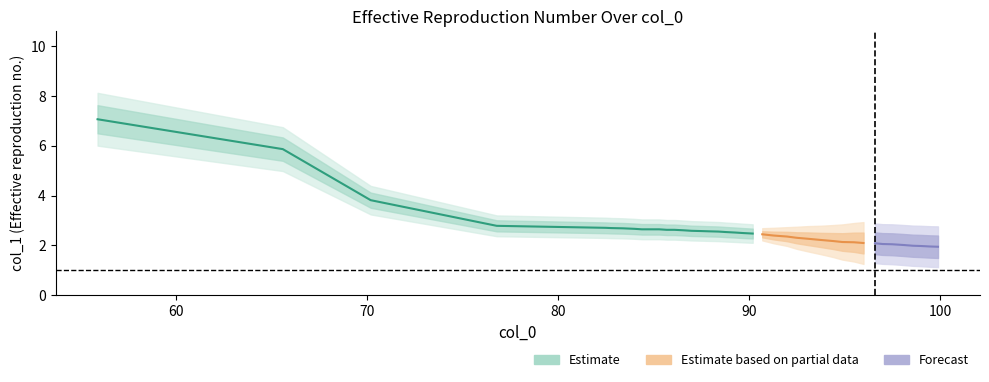

Approximately how many times larger is the value at 7 compared to 38?

1.4